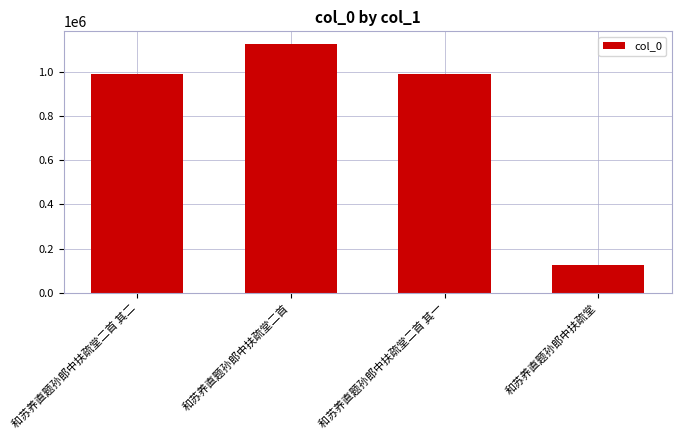

Where does the data first go above 988677?

和苏养直题孙郎中扶疏堂二首